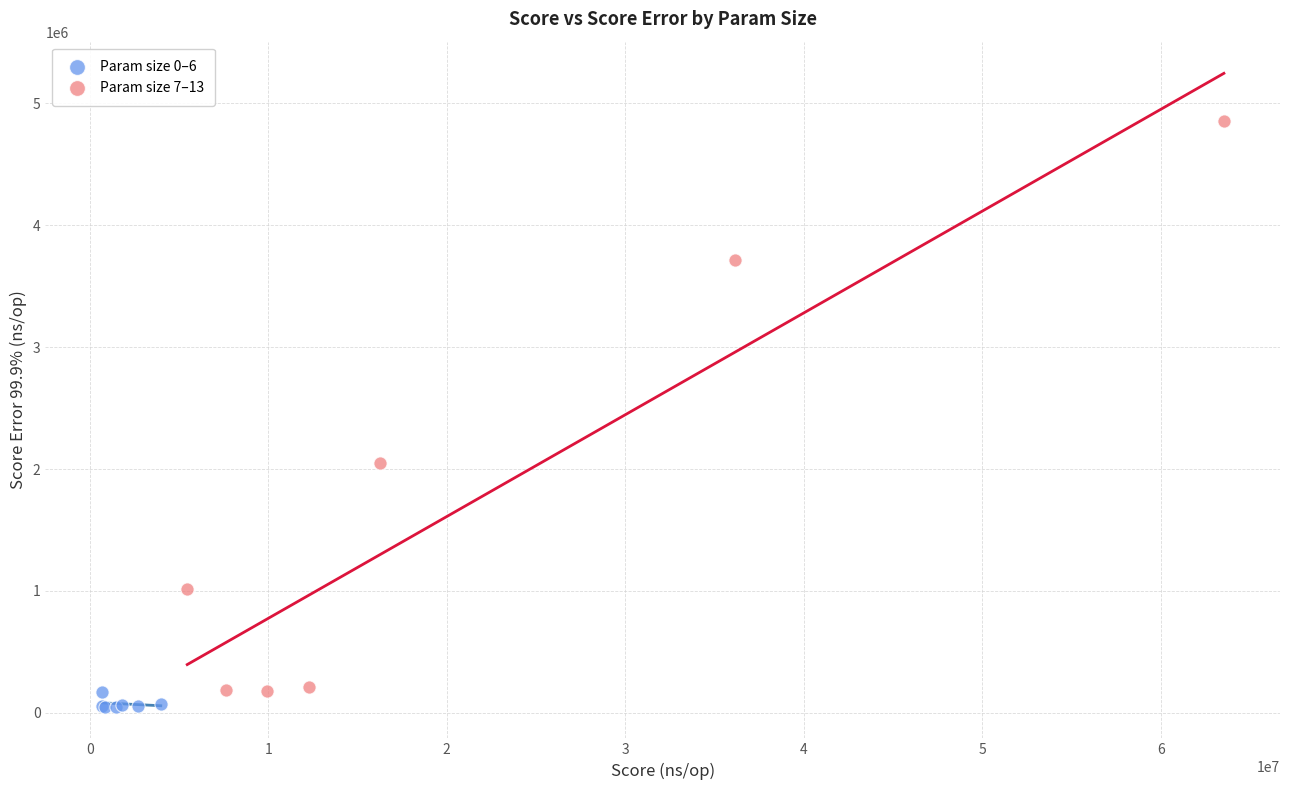

Which series reaches the maximum Y coordinate?

Param size 7–13